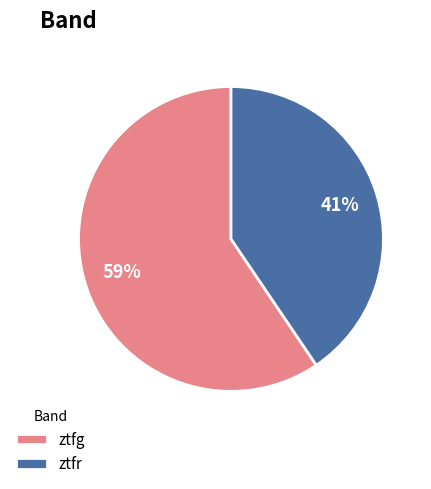

Approximately how many times larger is the value at ztfr compared to ztfg?

0.7